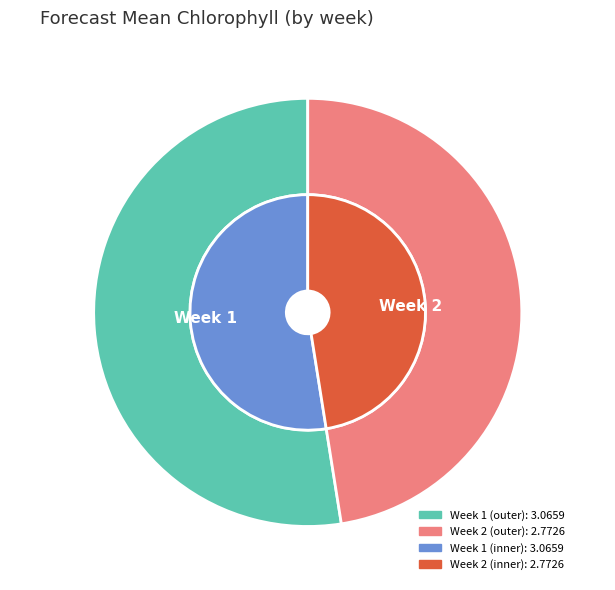

Which category has the biggest portion of the pie?

Week 1